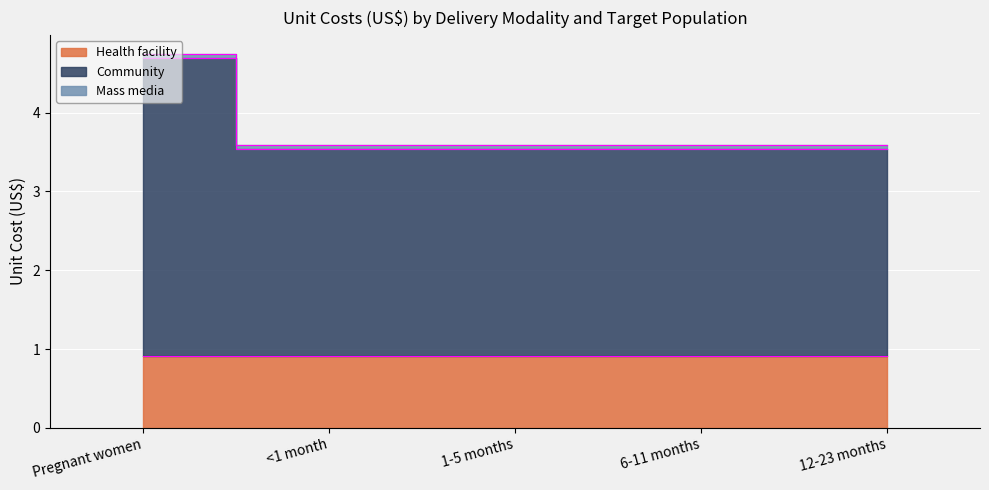

What is the maximum value for Community?

3.8